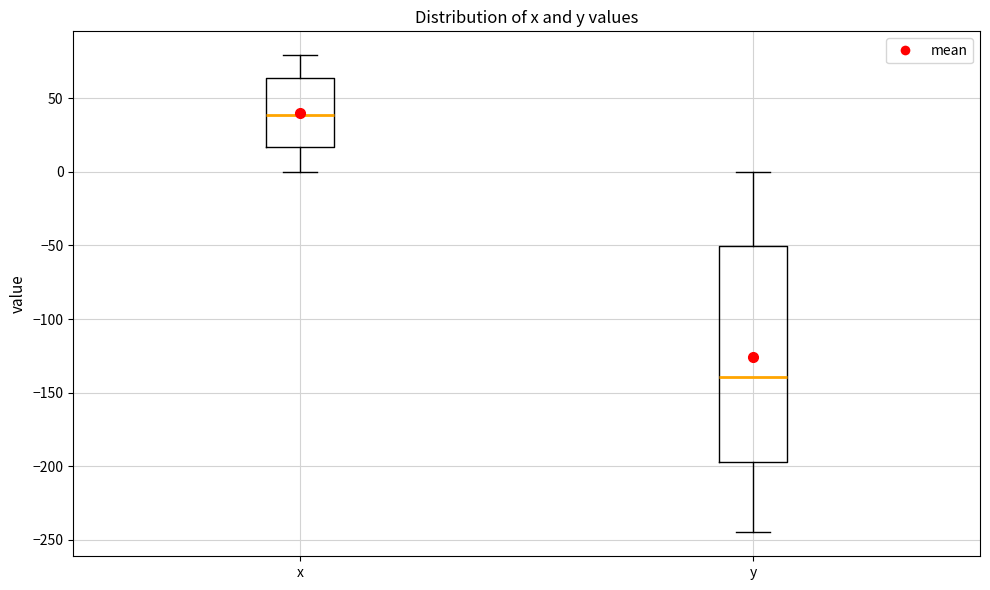

Which box's median line is the highest?

x